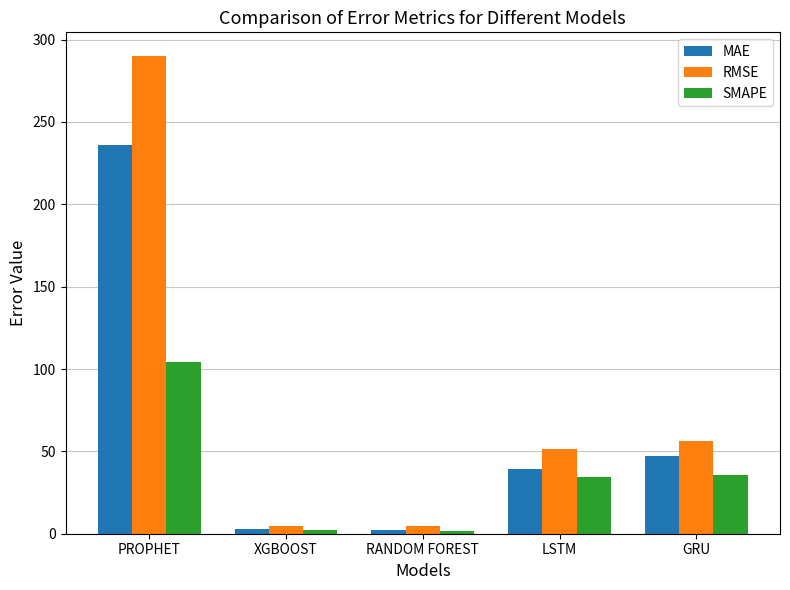

List the series in order of their overall mean, lowest first.

SMAPE, MAE, RMSE